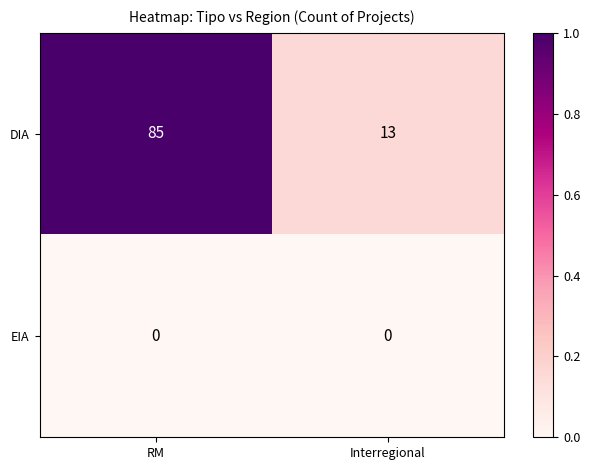

Rank the series by their average value, from lowest to highest.

EIA, DIA